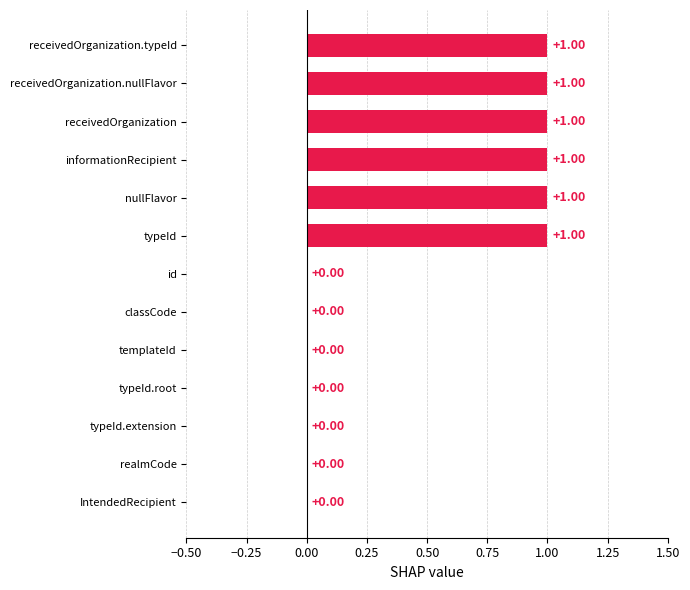

Between typeId.root and receivedOrganization, which is larger?

receivedOrganization